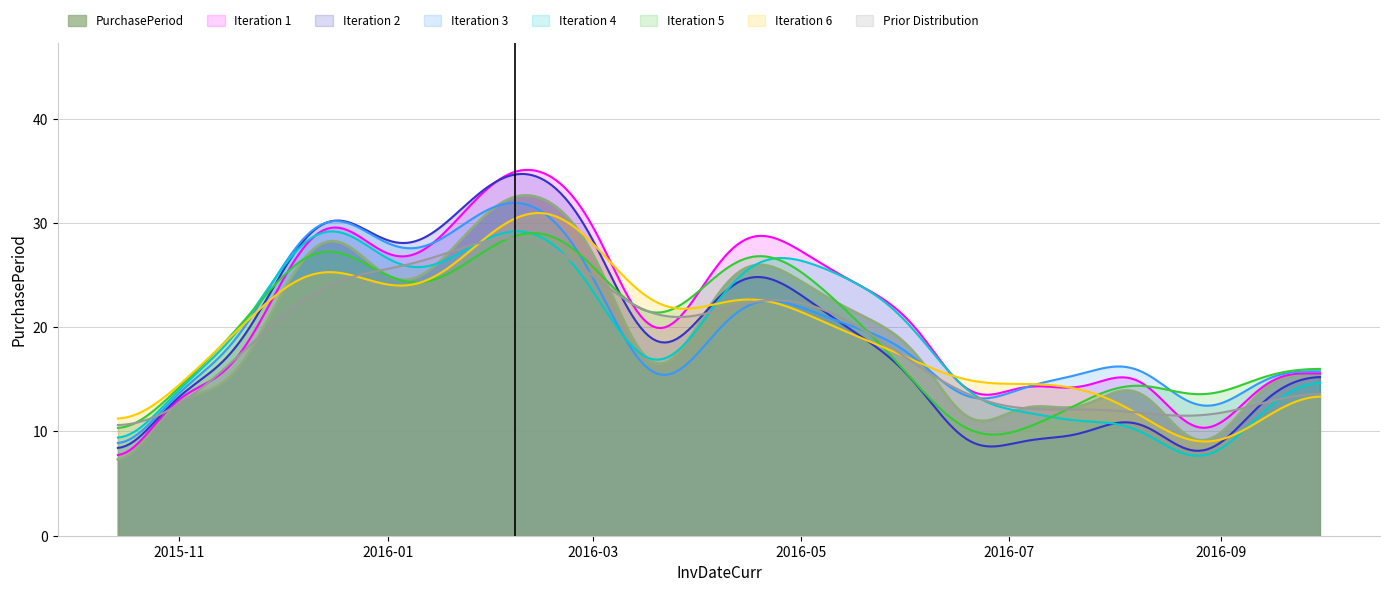

True or false: there are more than 1 points higher than both neighbors.

True